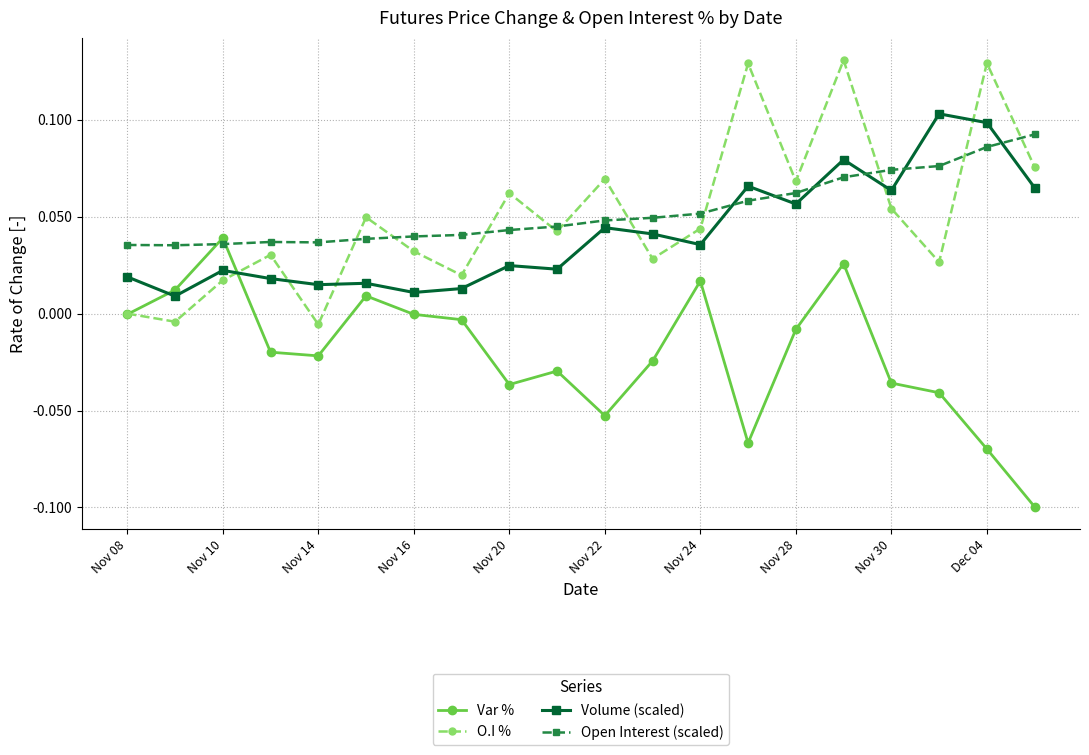

Count the Open Interest (scaled) values in the range 0 to 1.

20